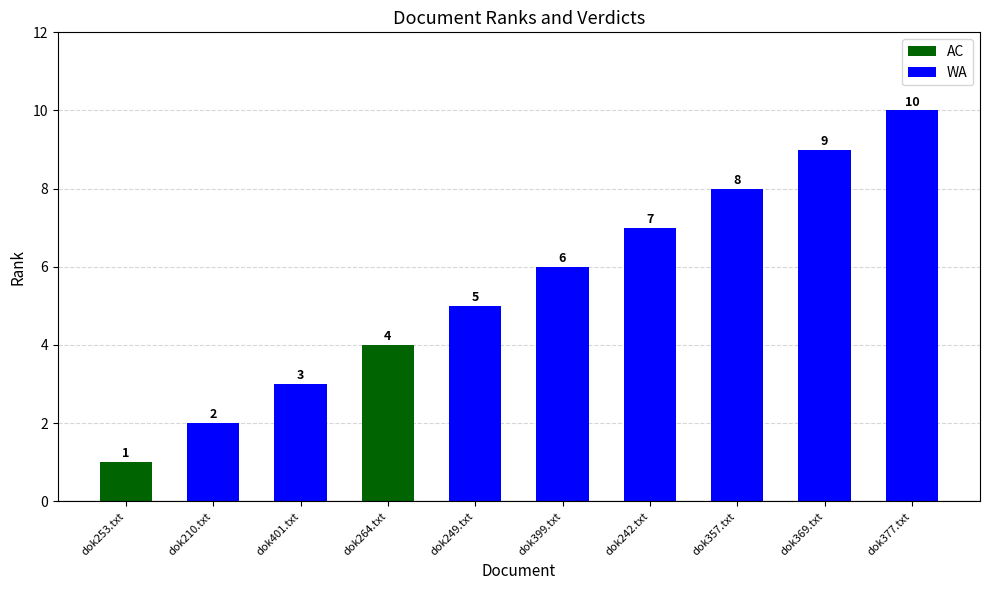

What is the label of the 1st bar from the right?

dok377.txt